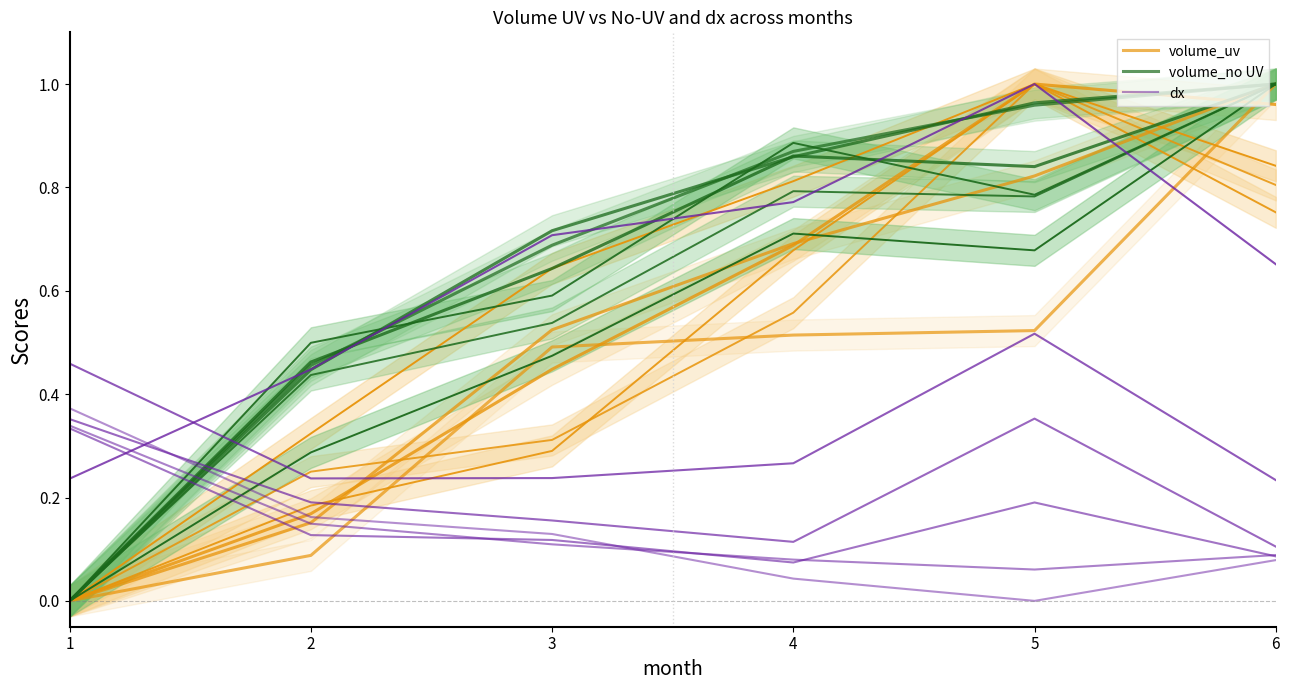

What is the value of the volume_no UV point at the 3rd from the left?

0.7